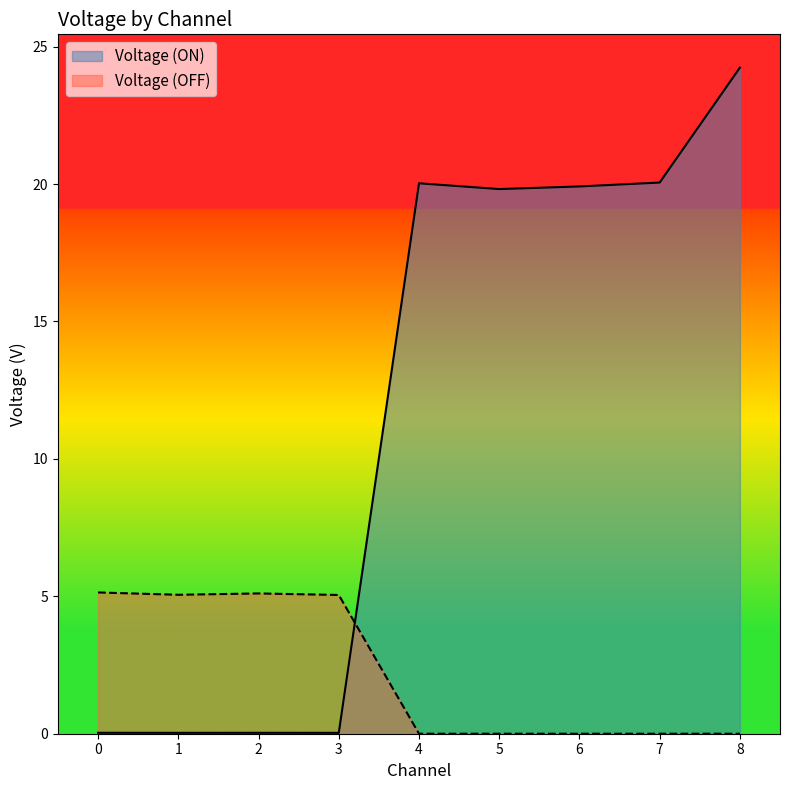

What is the sum of the Voltage (OFF) values at 2 and 6?

5.1